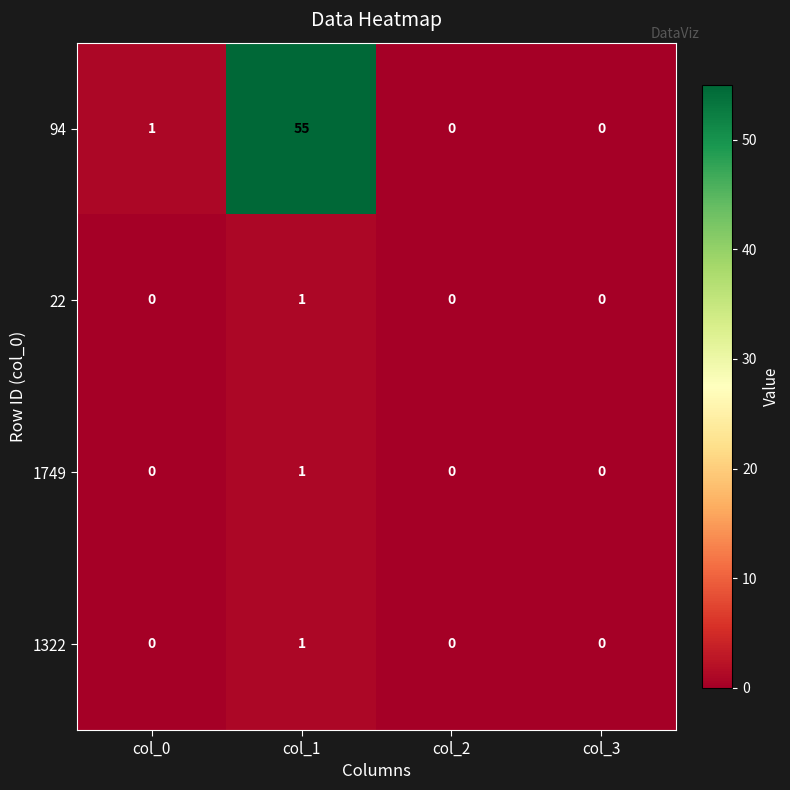

What is the difference between the maximum and minimum values in the 94 series?

55